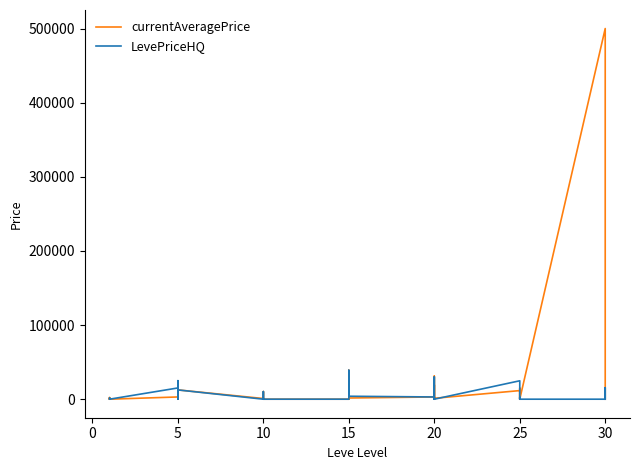

What is the total value across all series at 15?

2226.0